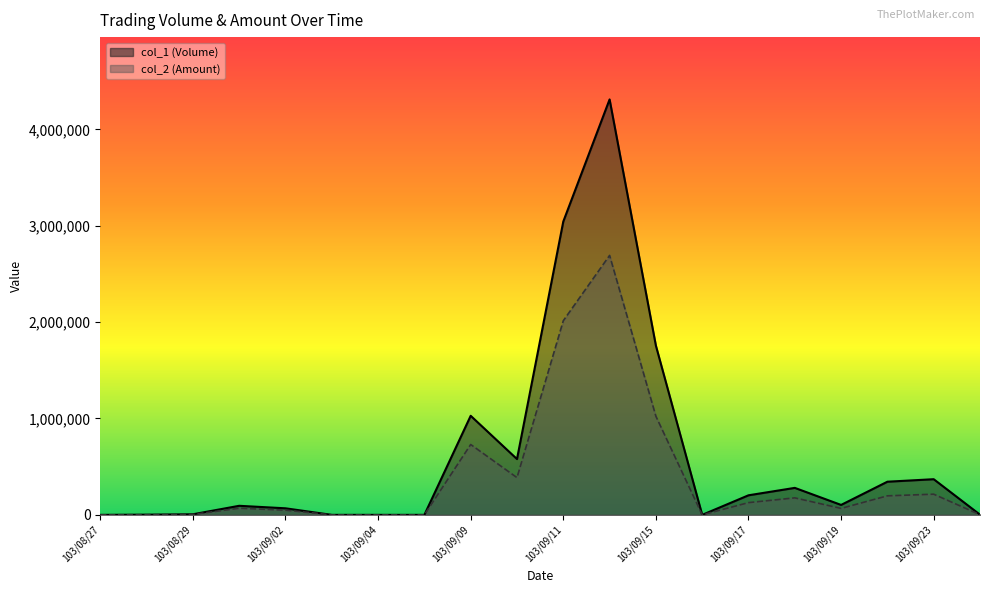

True or false: col_2 (Amount) and col_1 (Volume) intersect in this chart.

False